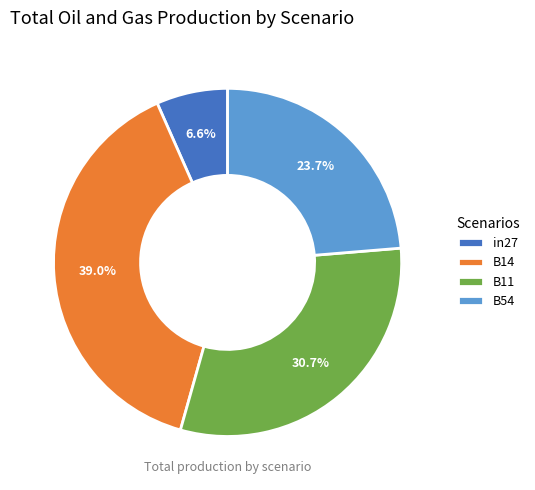

Count the number of slices in the pie.

4